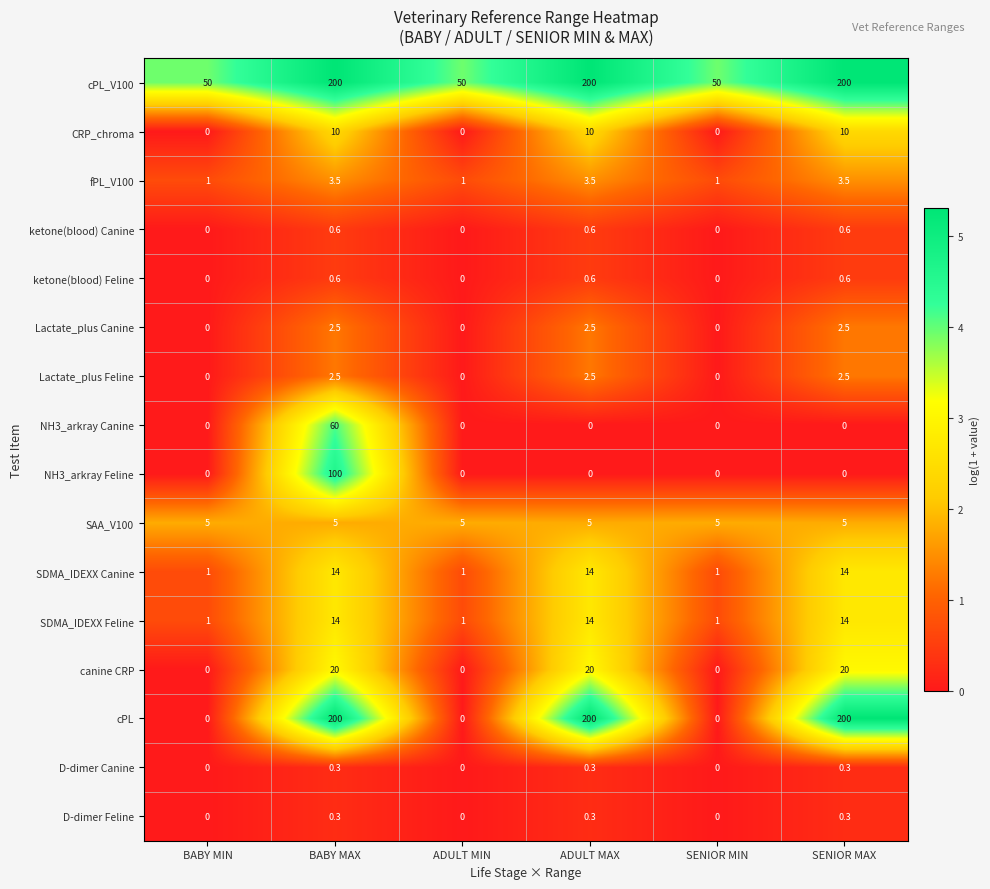

The D-dimer Canine series shows 0.3 at SENIOR MAX. True or false?

True